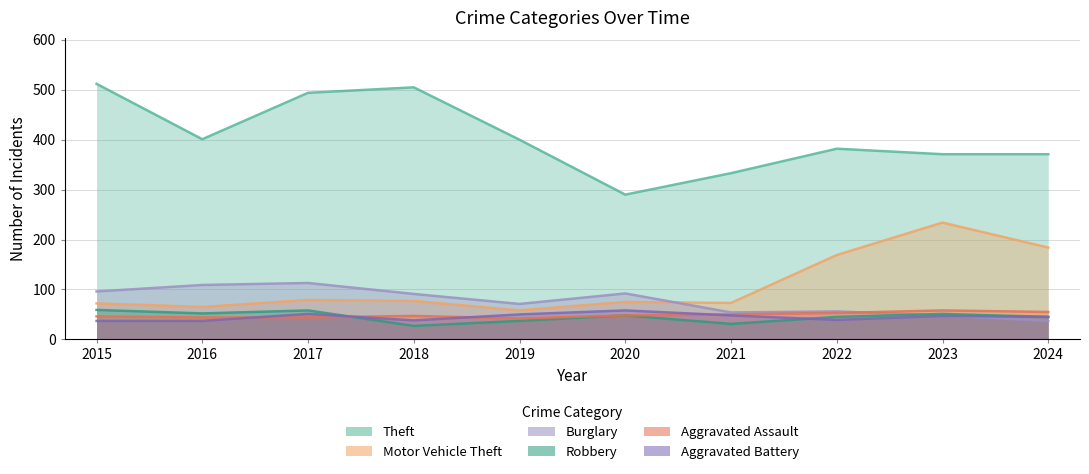

How many values in the Motor Vehicle Theft series are below 77?

5